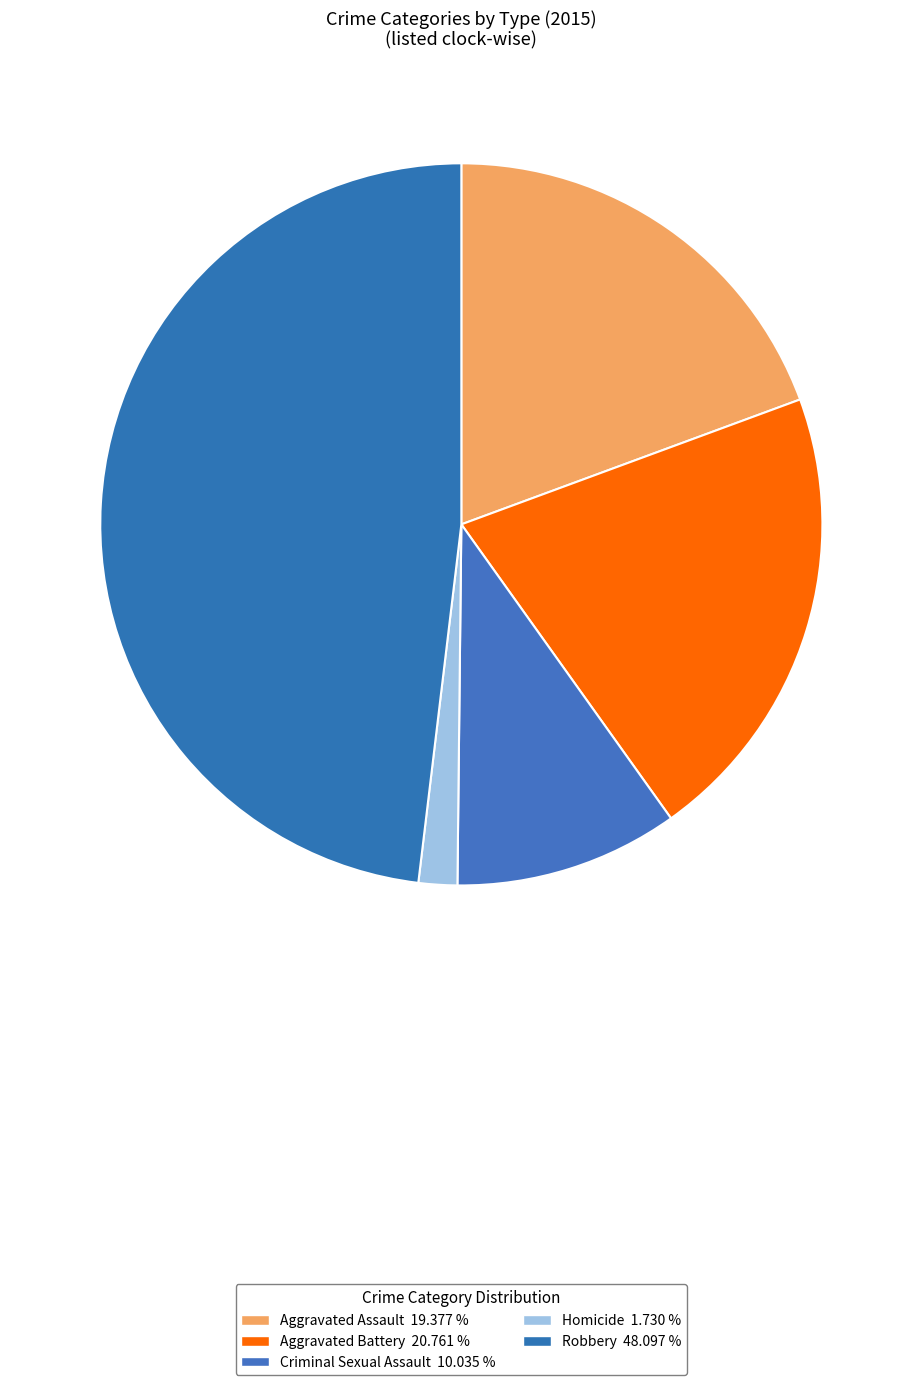

Is there any slice that represents more than half of the pie?

No